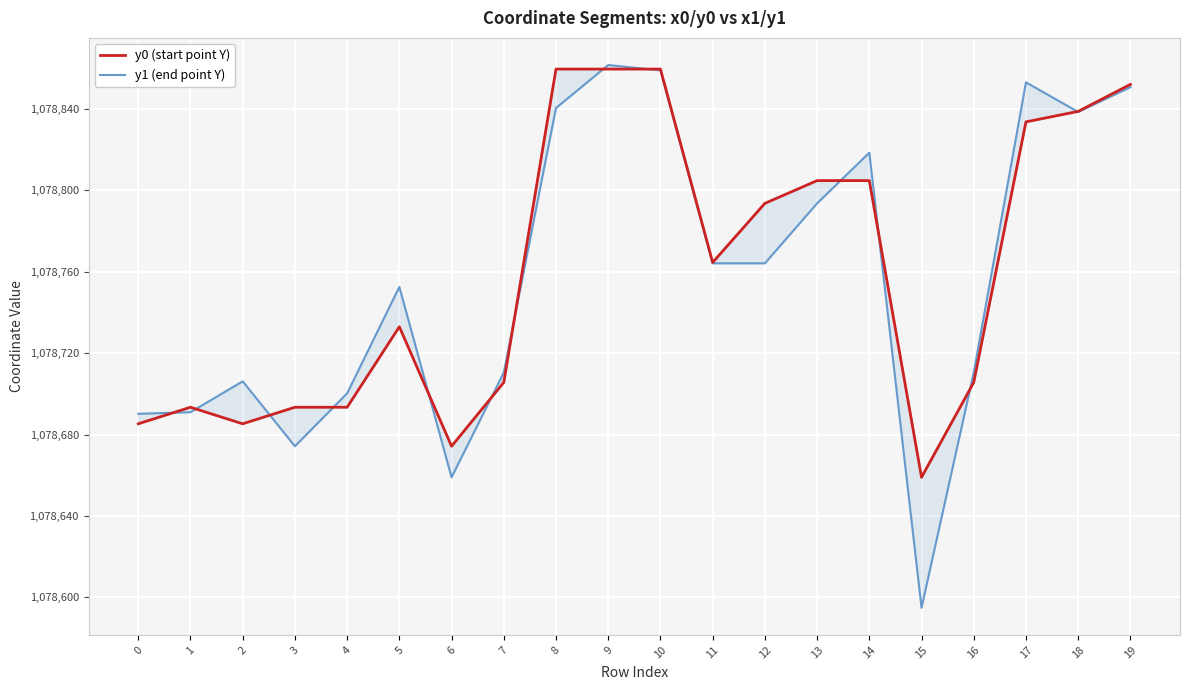

What is the sum of all y1 (end point Y) values?

21575133.1